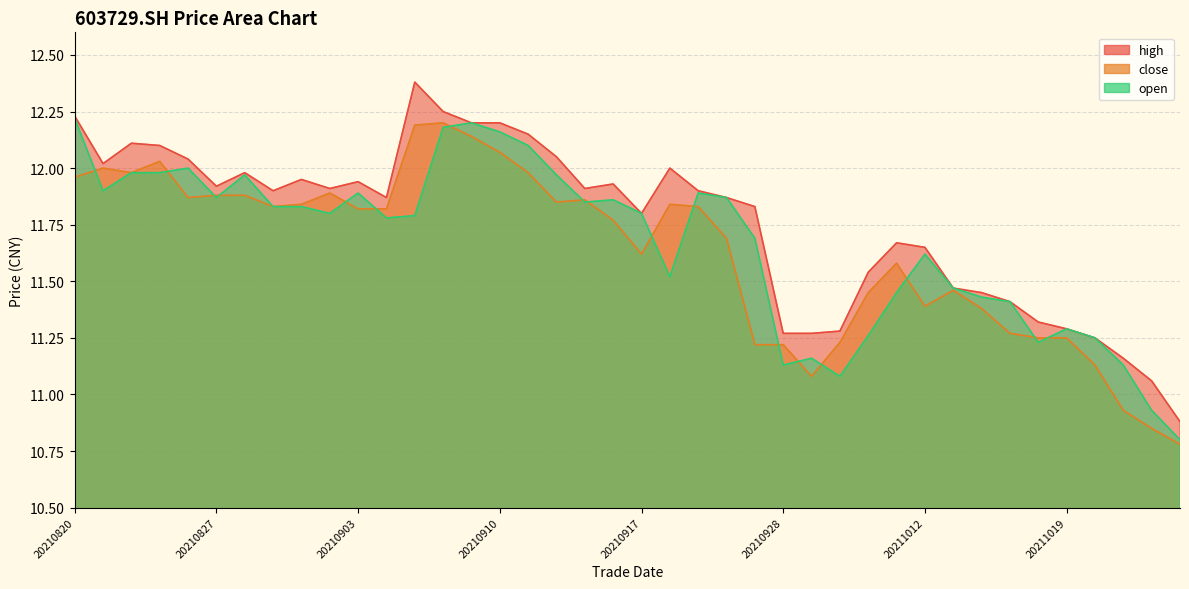

Reading left to right, what are all the values shown in this chart?

high: 12.2	12.0	12.1	12.1	12.0	11.9	12.0	11.9	11.9	11.9	11.9	11.9	12.4	12.2	12.2	12.2	12.2	12.1	11.9	11.9	11.8	12.0	11.9	11.9	11.8	11.3	11.3	11.3	11.5	11.7	11.7	11.5	11.4	11.4	11.3	11.3	11.2	11.2	11.1	10.9
close: 12.0	12.0	12.0	12.0	11.9	11.9	11.9	11.8	11.8	11.9	11.8	11.8	12.2	12.2	12.1	12.1	12.0	11.8	11.9	11.8	11.6	11.8	11.8	11.7	11.2	11.2	11.1	11.2	11.4	11.6	11.4	11.5	11.4	11.3	11.2	11.2	11.1	10.9	10.8	10.8
open: 12.2	11.9	12.0	12.0	12.0	11.9	12.0	11.8	11.8	11.8	11.9	11.8	11.8	12.2	12.2	12.2	12.1	12.0	11.8	11.9	11.8	11.5	11.9	11.9	11.7	11.1	11.2	11.1	11.3	11.4	11.6	11.5	11.4	11.4	11.2	11.3	11.2	11.1	10.9	10.8